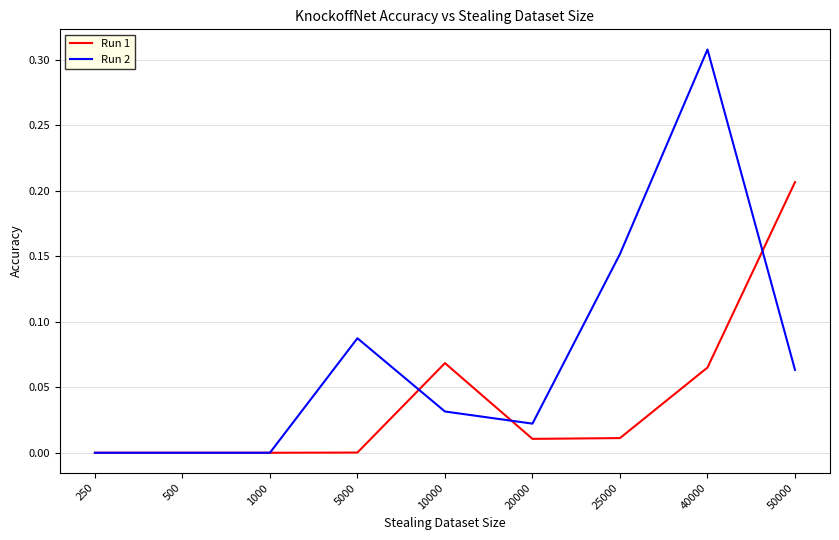

The Run 1 series shows 0.0 at 40000. True or false?

False